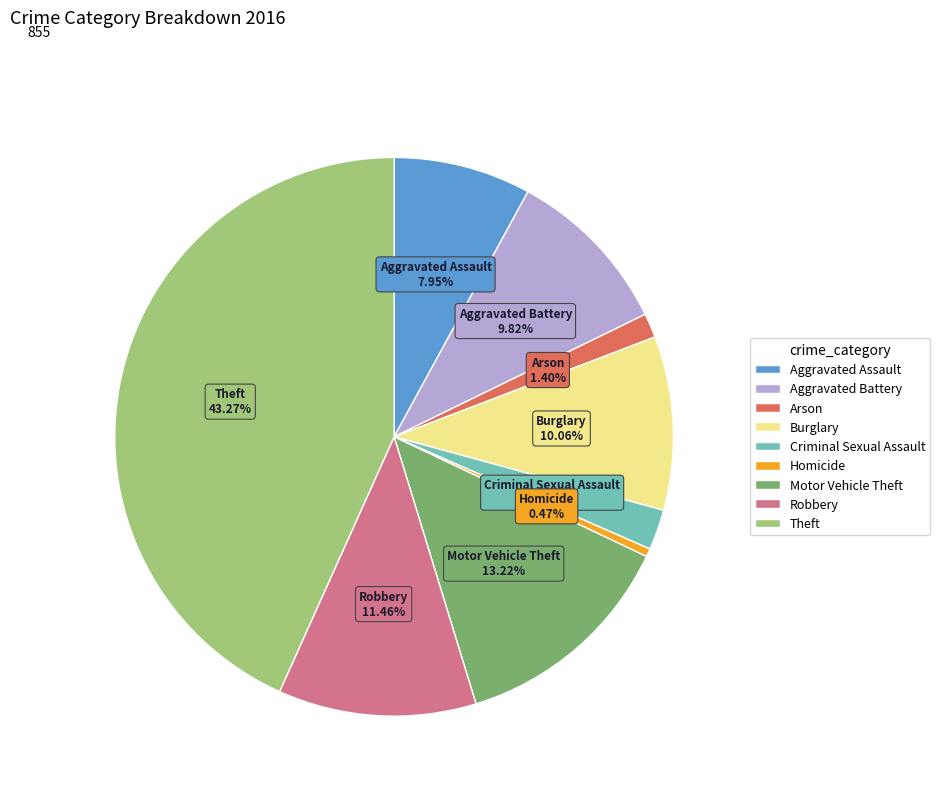

Which category has the biggest portion of the pie?

Theft